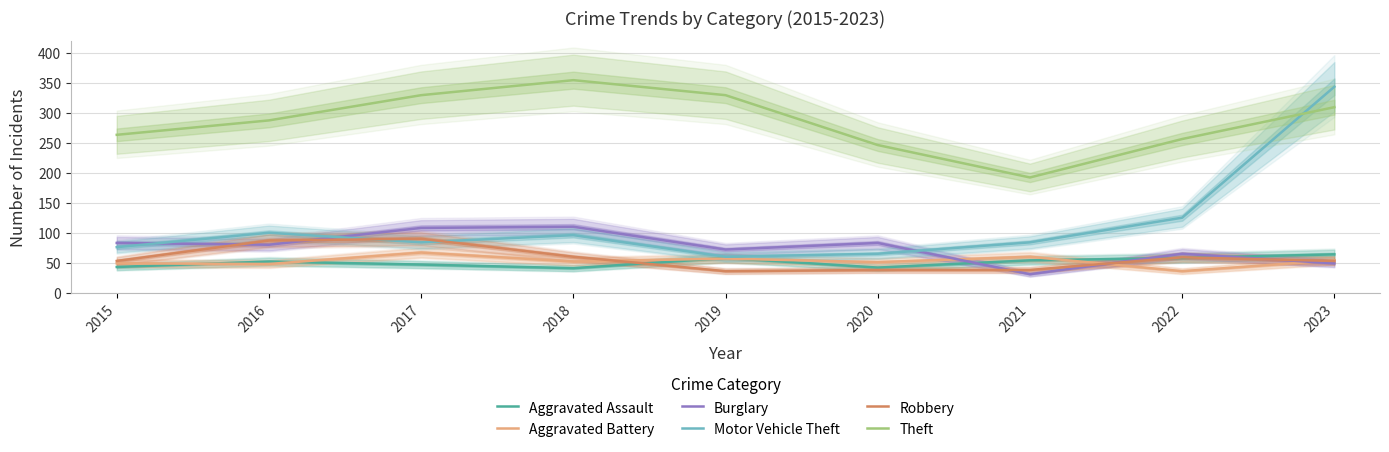

What is the average value of the Burglary series?

76